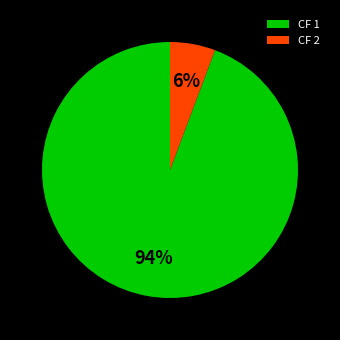

How many segments does this pie chart have?

2